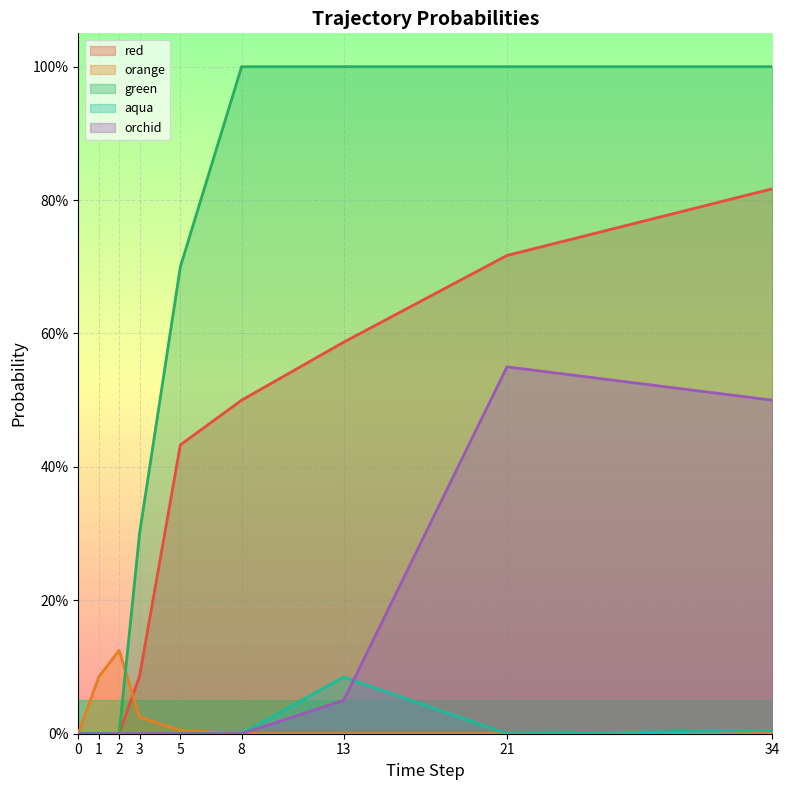

Which has a higher value, 2 or 5?

5